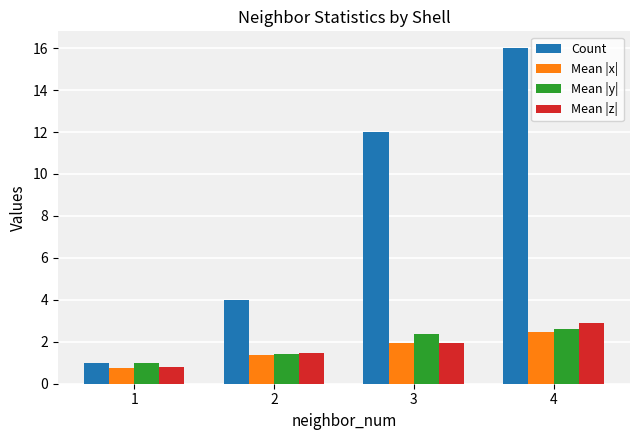

What is the total value across all series at 3?

18.2